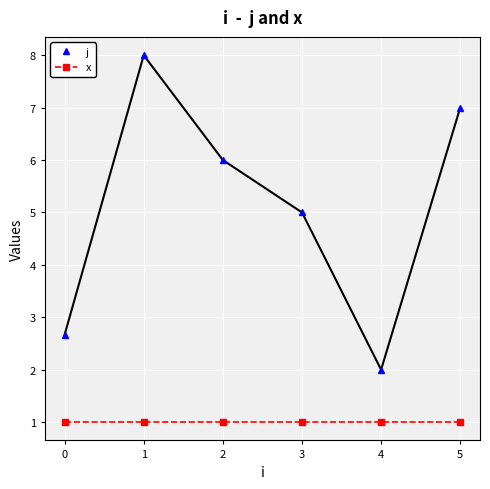

How many interior local valleys does the j series have?

1